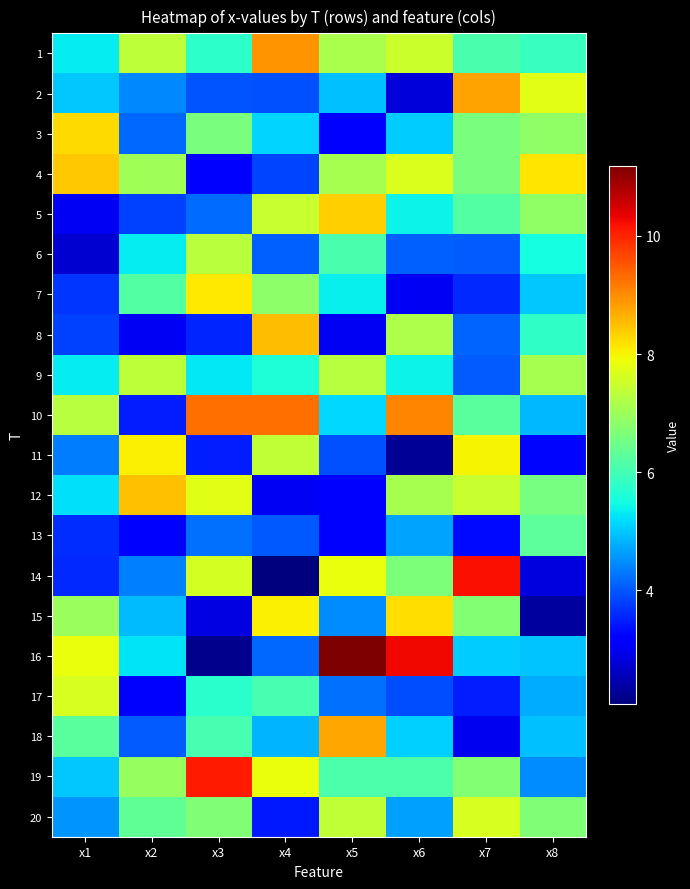

Rank the series by their maximum value, from lowest to highest.

13, 6, 9, 17, 20, 11, 7, 15, 3, 5, 4, 12, 8, 18, 2, 1, 10, 19, 14, 16